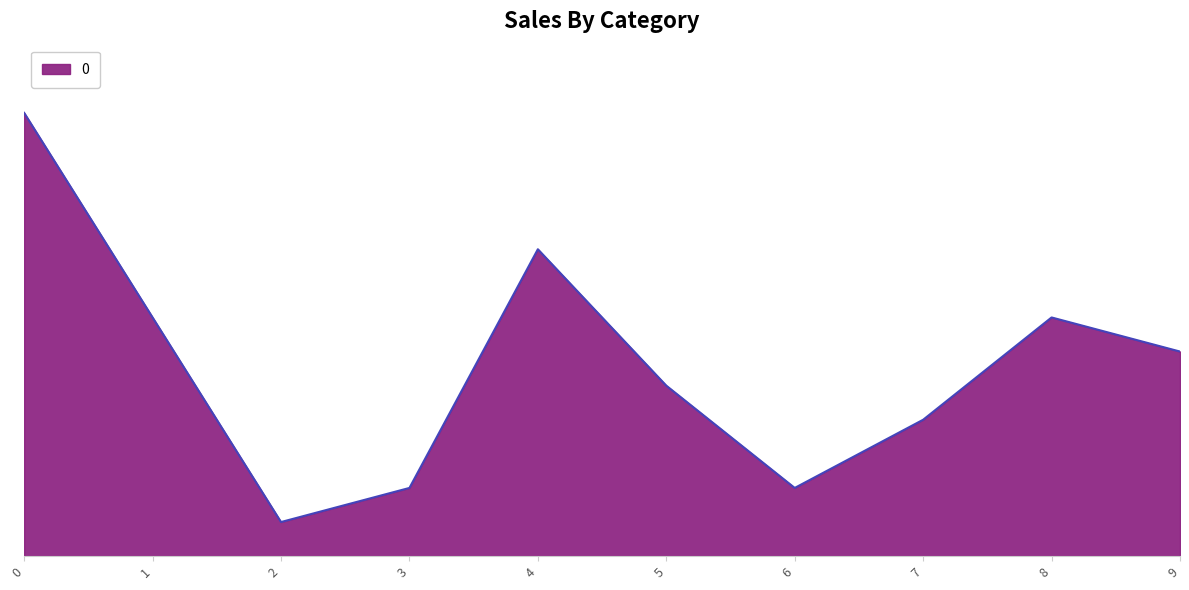

Does the chart display data point markers on the line(s)?

No